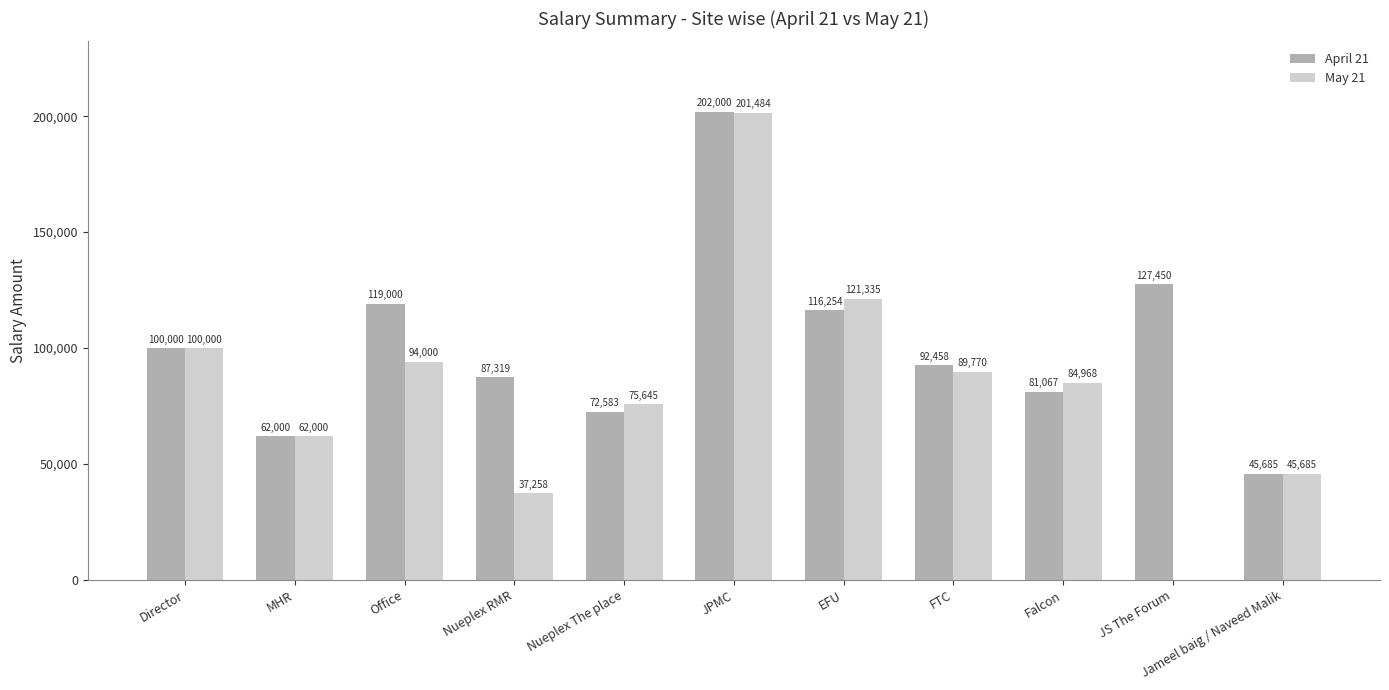

True or false: May 21 has a value of 139498.8 at FTC.

False